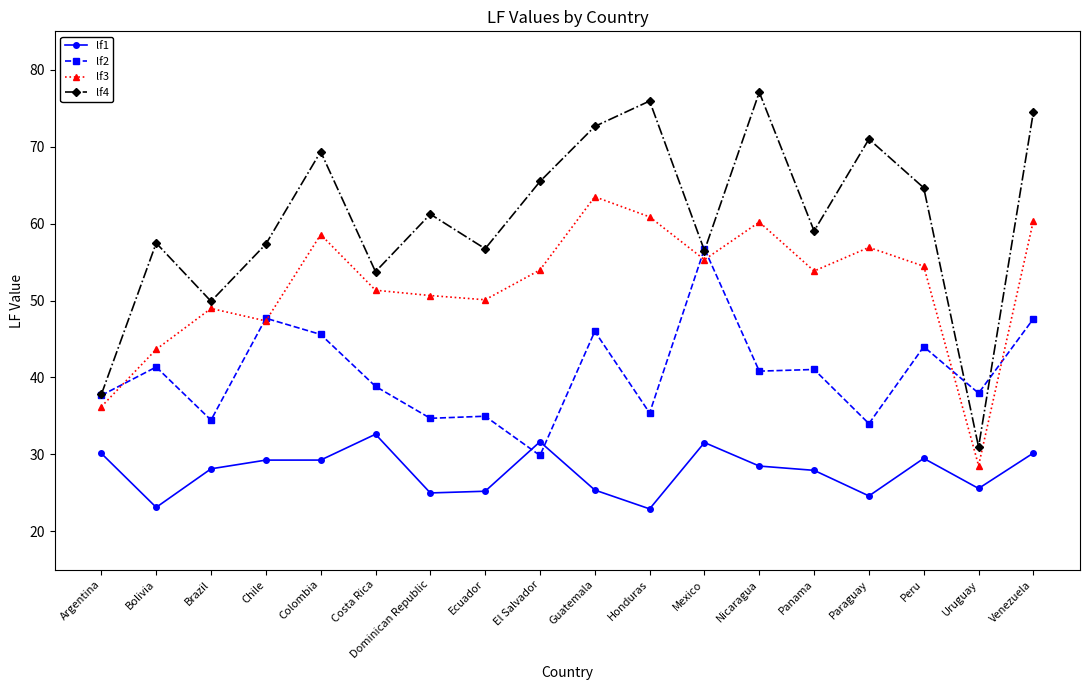

What is the difference between the maximum and second lowest values in the lf3 series?

27.3